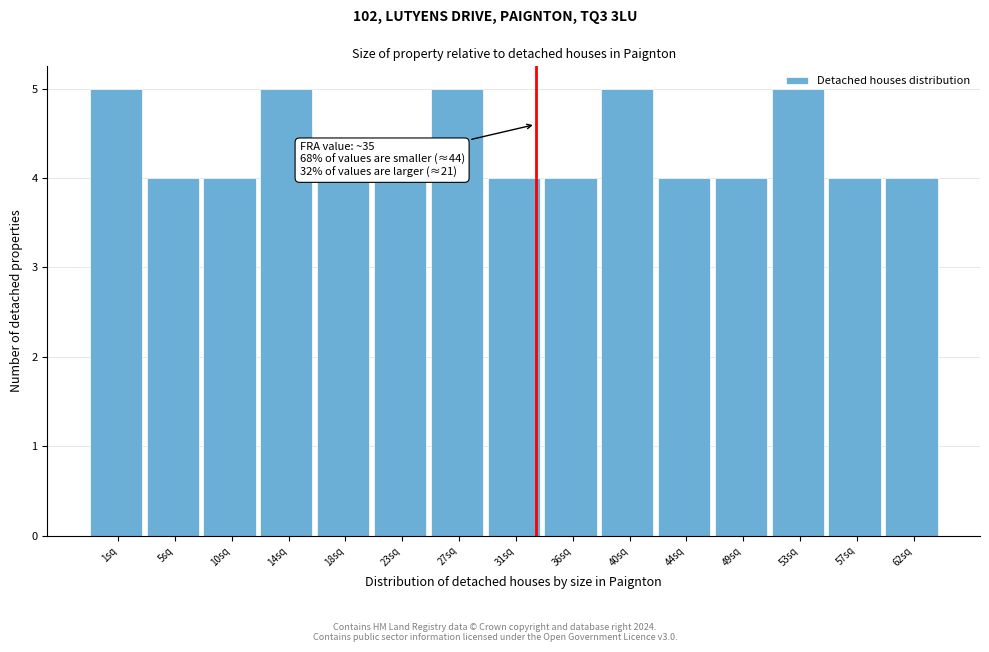

What is the ratio of the value at 44sq to the value at 14sq?

0.8